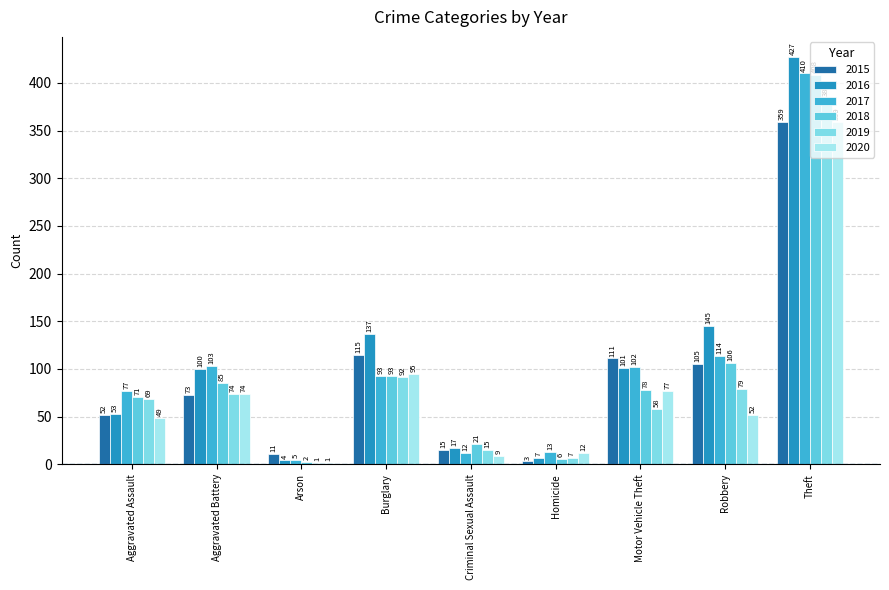

At which category is the sum across all series the highest?

Theft